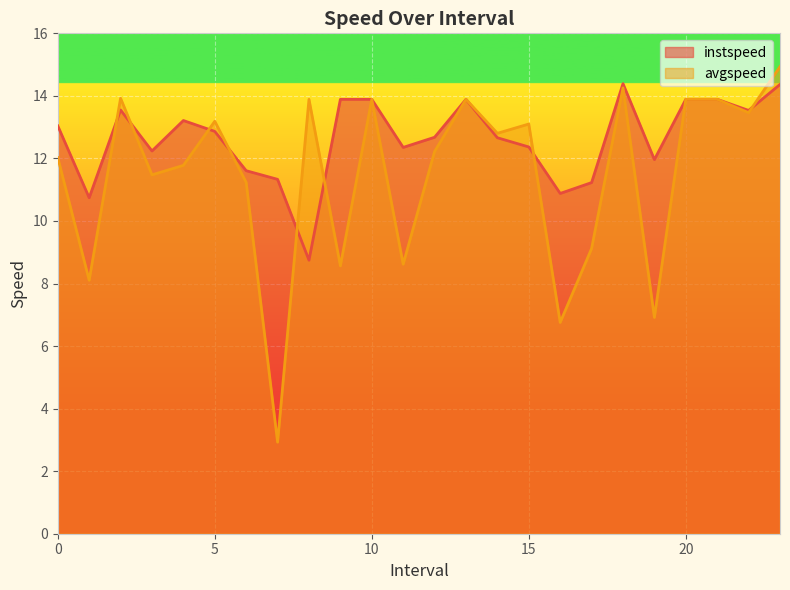

How many intersections are there between avgspeed and instspeed?

8